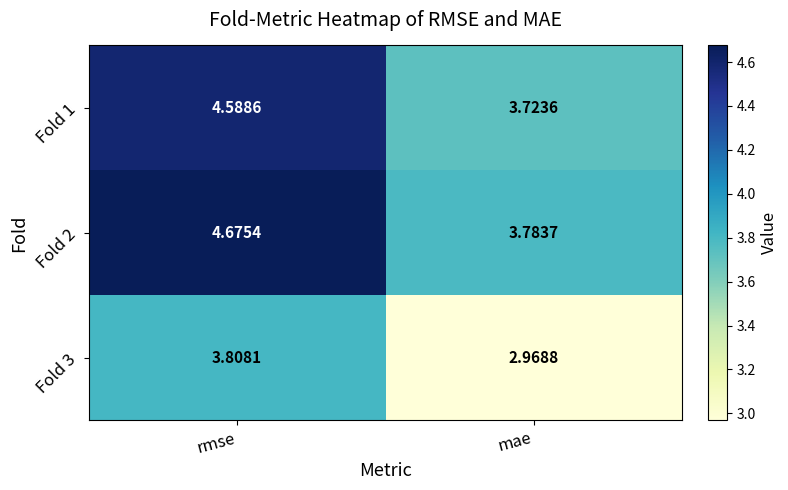

Which category has the highest value across all series?

rmse